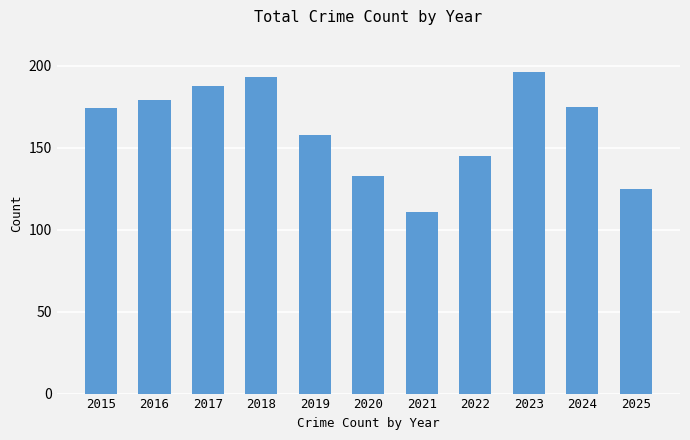

The value at 2017 is 300. True or false?

False